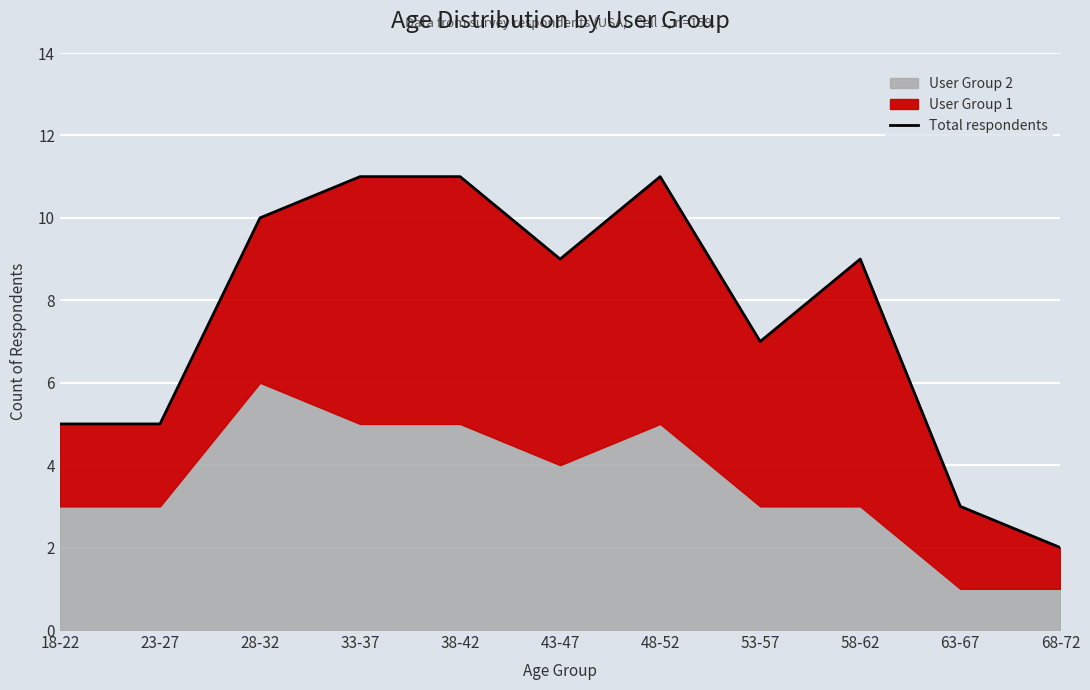

Which category has the lowest value across all series?

68-72